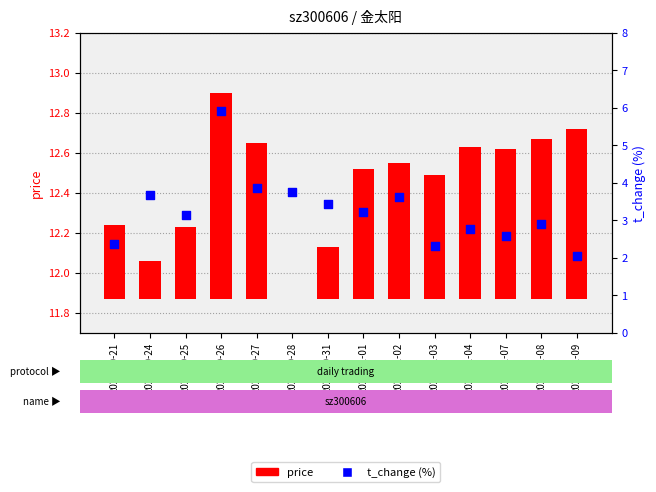

At which category is the sum across all series the highest?

2022-10-26